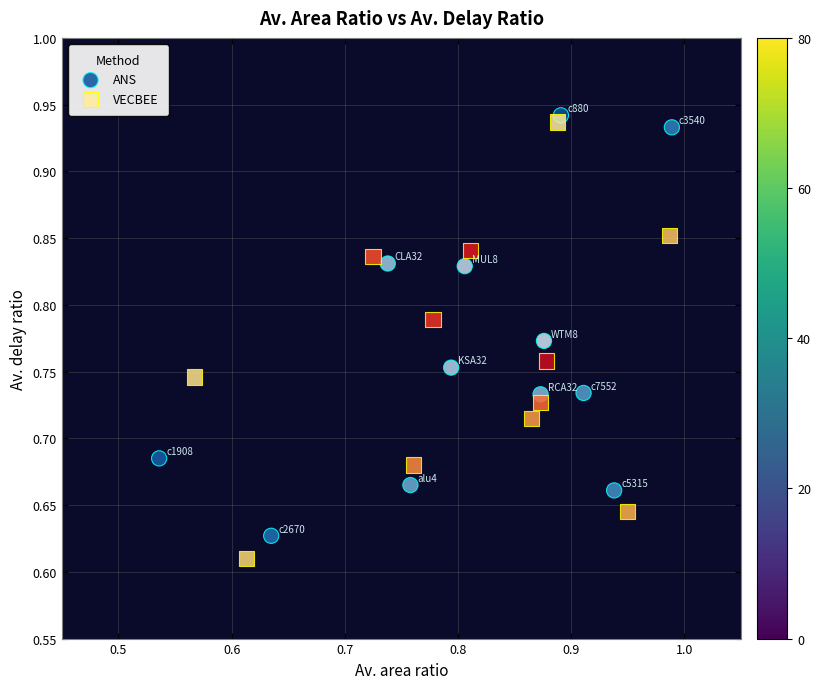

Which series reaches the maximum Y coordinate?

ANS